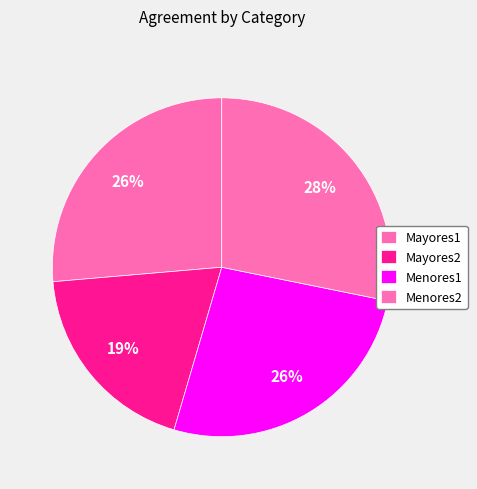

Is there any slice that represents more than half of the pie?

No